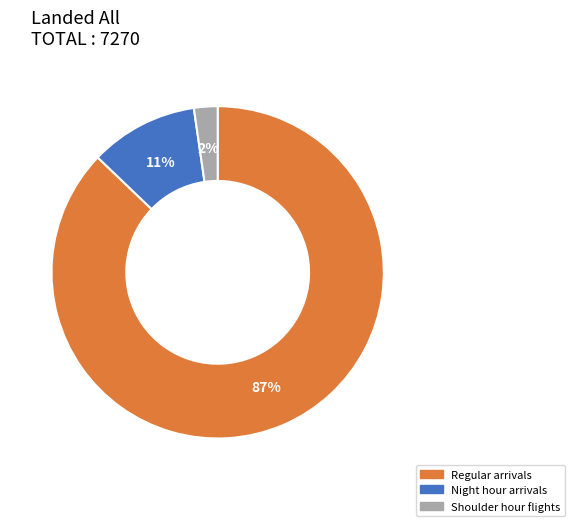

How many segments does this pie chart have?

3